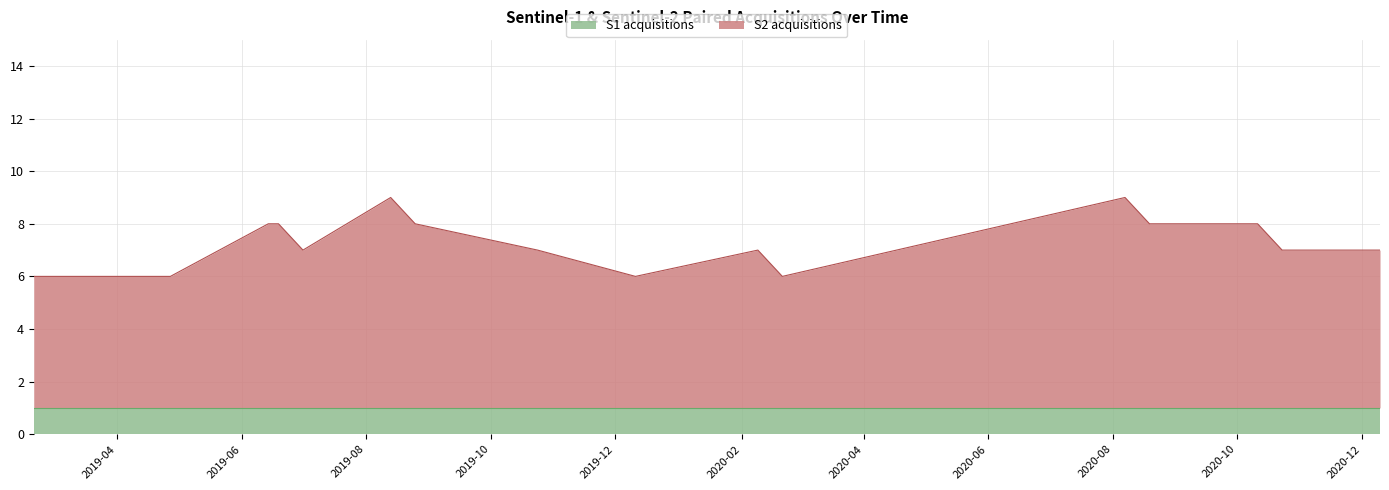

What is the label of the 10th point from the right?

2019-12-11